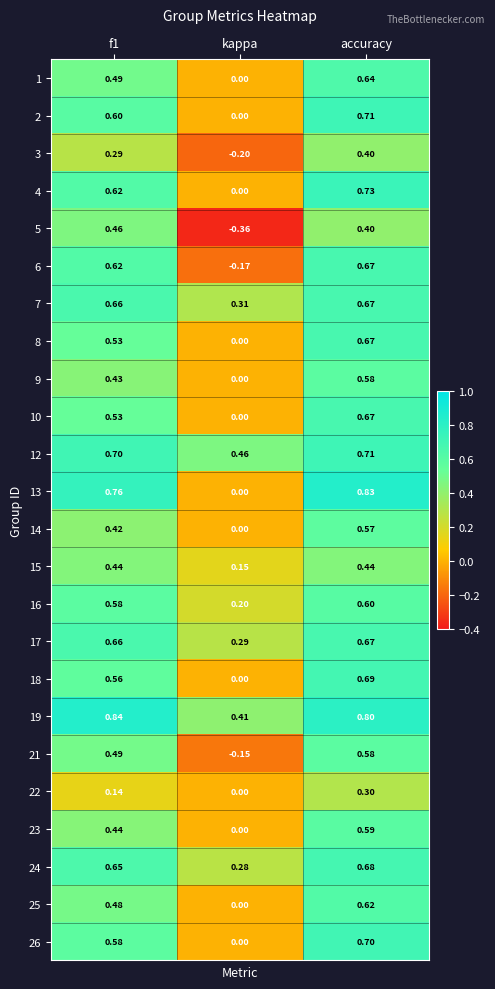

Which series has the largest range (max minus min)?

6